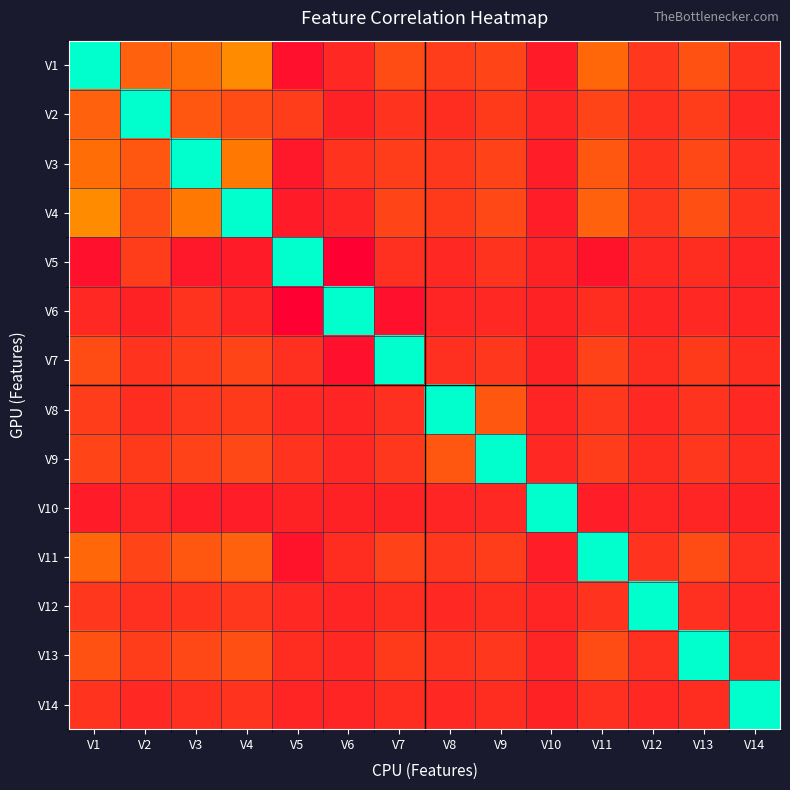

Reading left to right, transcribe all the data shown in this chart.

V1: V1=1.0	V2=0.2	V3=0.2	V4=0.3	V5=-0.1	V6=0.0	V7=0.1	V8=0.1	V9=0.1	V10=-0.0	V11=0.2	V12=0.1	V13=0.1	V14=0.1
V2: V1=0.2	V2=1.0	V3=0.1	V4=0.1	V5=0.1	V6=0.0	V7=0.1	V8=0.0	V9=0.1	V10=0.0	V11=0.1	V12=0.0	V13=0.1	V14=0.0
V3: V1=0.2	V2=0.1	V3=1.0	V4=0.2	V5=-0.0	V6=0.1	V7=0.1	V8=0.1	V9=0.1	V10=-0.0	V11=0.1	V12=0.1	V13=0.1	V14=0.0
V4: V1=0.3	V2=0.1	V3=0.2	V4=1.0	V5=-0.0	V6=0.0	V7=0.1	V8=0.1	V9=0.1	V10=-0.0	V11=0.2	V12=0.1	V13=0.1	V14=0.1
V5: V1=-0.1	V2=0.1	V3=-0.0	V4=-0.0	V5=1.0	V6=-0.1	V7=0.0	V8=0.0	V9=0.1	V10=0.0	V11=-0.0	V12=0.0	V13=0.0	V14=0.0
V6: V1=0.0	V2=0.0	V3=0.1	V4=0.0	V5=-0.1	V6=1.0	V7=-0.1	V8=0.0	V9=0.0	V10=0.0	V11=0.0	V12=0.0	V13=0.0	V14=0.0
V7: V1=0.1	V2=0.1	V3=0.1	V4=0.1	V5=0.0	V6=-0.1	V7=1.0	V8=0.0	V9=0.1	V10=0.0	V11=0.1	V12=0.0	V13=0.1	V14=0.0
V8: V1=0.1	V2=0.0	V3=0.1	V4=0.1	V5=0.0	V6=0.0	V7=0.0	V8=1.0	V9=0.1	V10=0.0	V11=0.1	V12=0.0	V13=0.1	V14=0.0
V9: V1=0.1	V2=0.1	V3=0.1	V4=0.1	V5=0.1	V6=0.0	V7=0.1	V8=0.1	V9=1.0	V10=0.0	V11=0.1	V12=0.0	V13=0.1	V14=0.0
V10: V1=-0.0	V2=0.0	V3=-0.0	V4=-0.0	V5=0.0	V6=0.0	V7=0.0	V8=0.0	V9=0.0	V10=1.0	V11=-0.0	V12=0.0	V13=0.0	V14=0.0
V11: V1=0.2	V2=0.1	V3=0.1	V4=0.2	V5=-0.0	V6=0.0	V7=0.1	V8=0.1	V9=0.1	V10=-0.0	V11=1.0	V12=0.1	V13=0.1	V14=0.0
V12: V1=0.1	V2=0.0	V3=0.1	V4=0.1	V5=0.0	V6=0.0	V7=0.0	V8=0.0	V9=0.0	V10=0.0	V11=0.1	V12=1.0	V13=0.0	V14=0.0
V13: V1=0.1	V2=0.1	V3=0.1	V4=0.1	V5=0.0	V6=0.0	V7=0.1	V8=0.1	V9=0.1	V10=0.0	V11=0.1	V12=0.0	V13=1.0	V14=0.0
V14: V1=0.1	V2=0.0	V3=0.0	V4=0.1	V5=0.0	V6=0.0	V7=0.0	V8=0.0	V9=0.0	V10=0.0	V11=0.0	V12=0.0	V13=0.0	V14=1.0